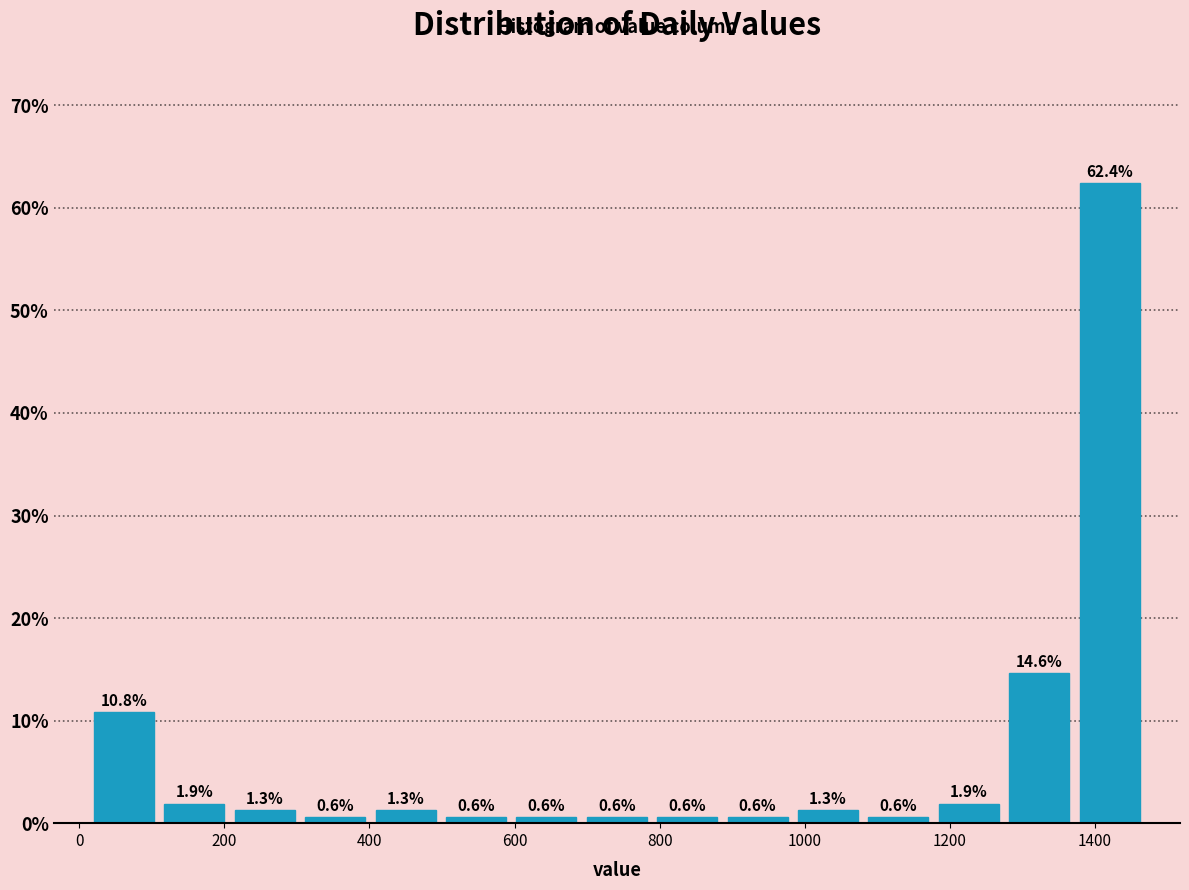

How tall is the bar that spans 300 to 400 on the x-axis? The bar edges are not printed on the chart, so give them approximately, as read against the axis.

0.6